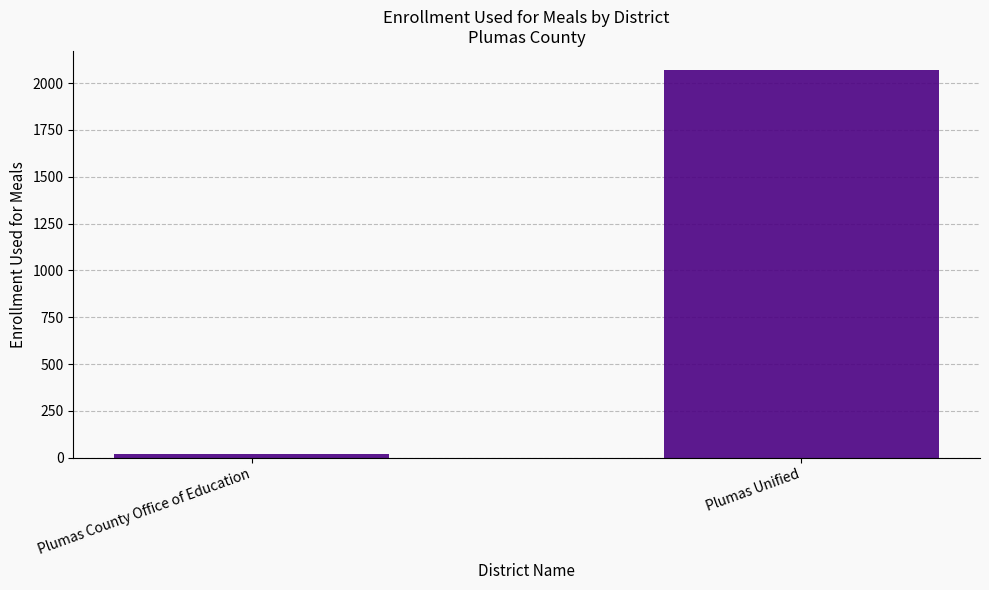

Count the number of data series in this chart.

1